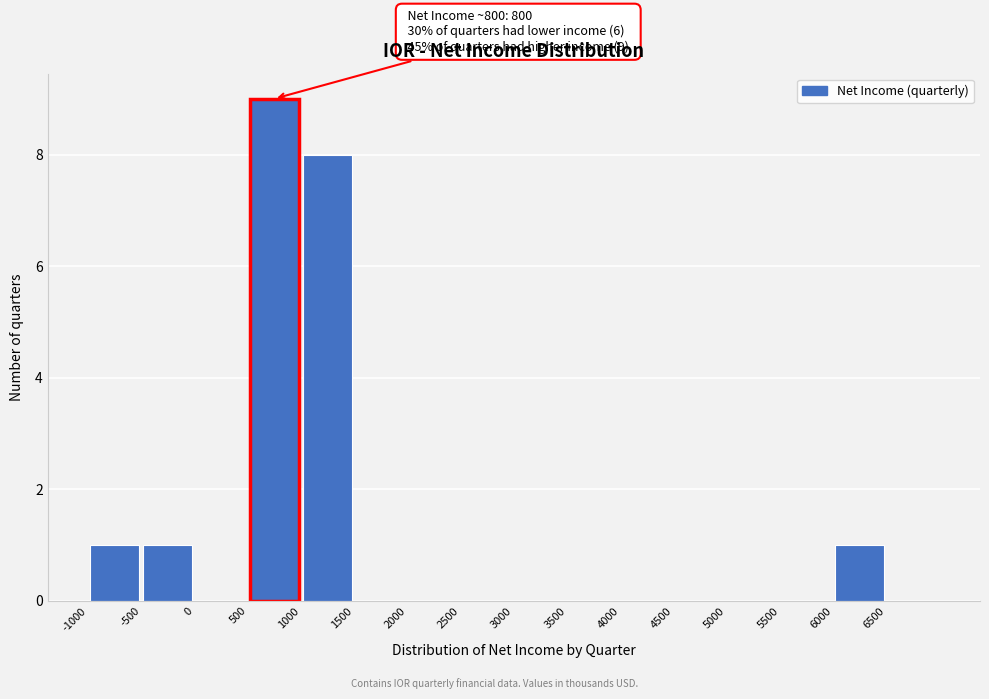

Which range on the x-axis has the tallest bar?

500 to 1000